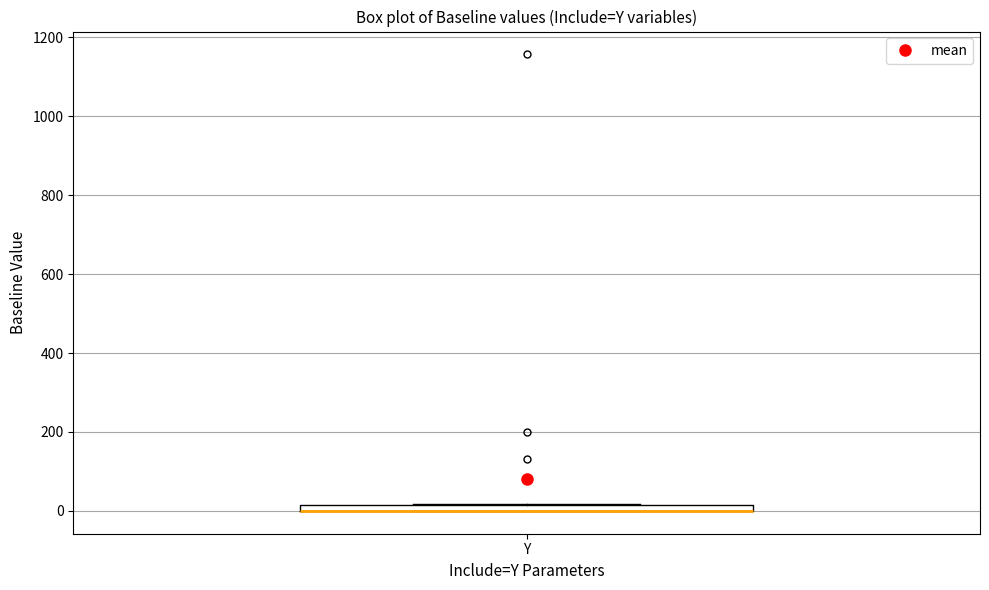

Where is the upper edge of the box for Y on the y-axis? The values are not printed on the chart, so give them approximately, as read against the axis.

20